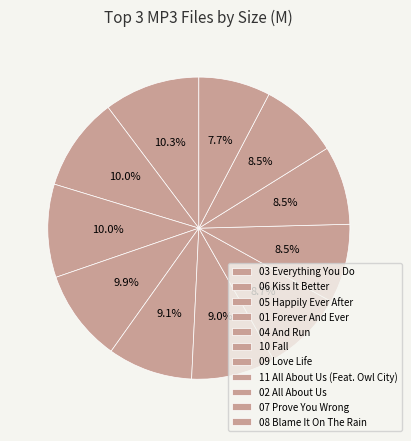

How many segments does this pie chart have?

11